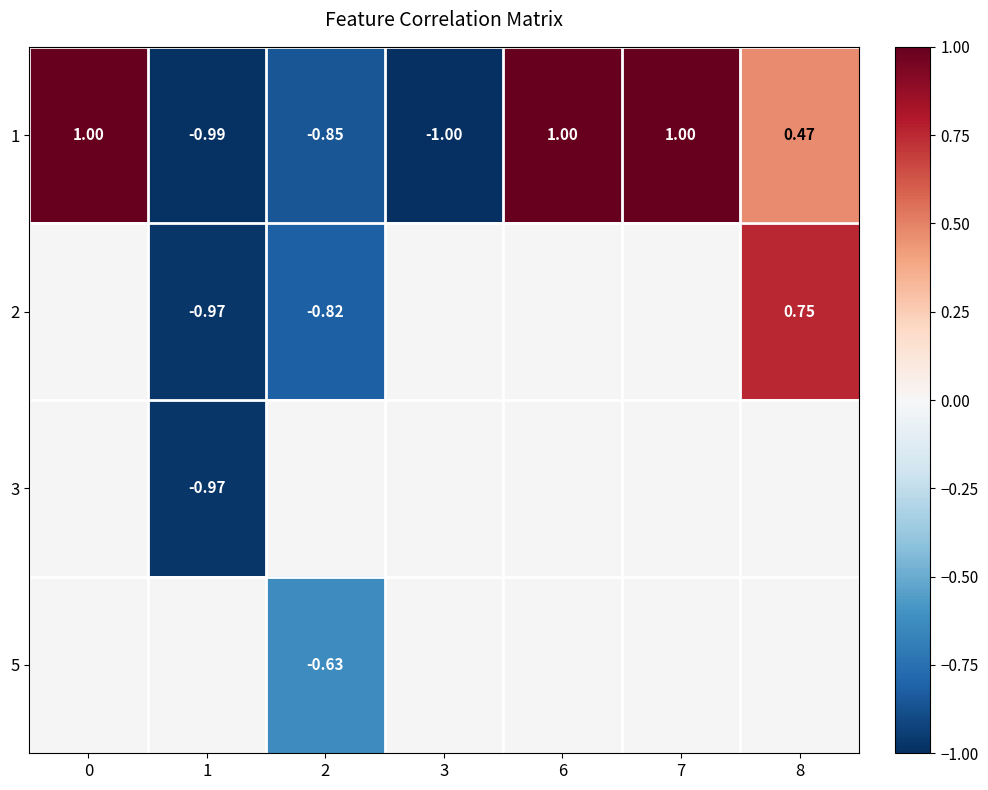

What is the greatest value displayed?

1.0